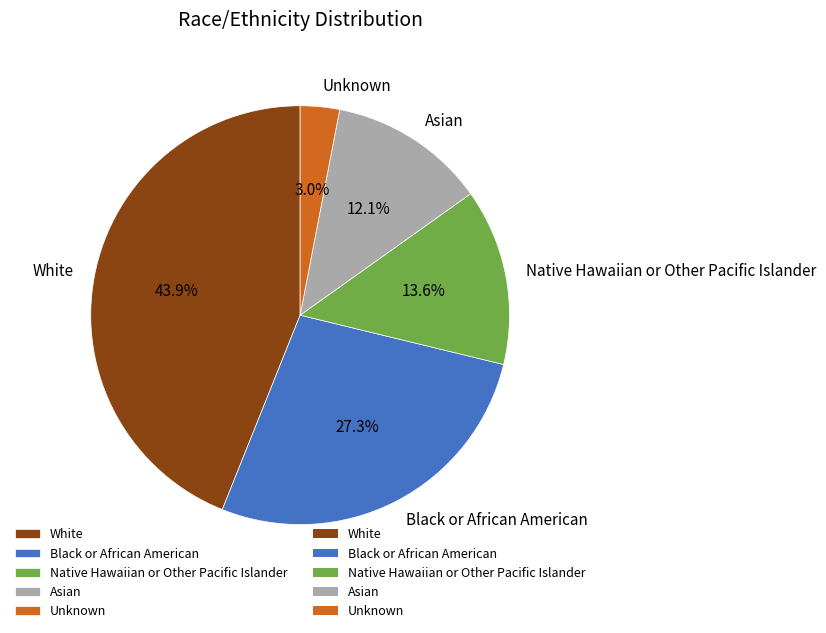

The White slice represents 50% of the pie. True or false?

False